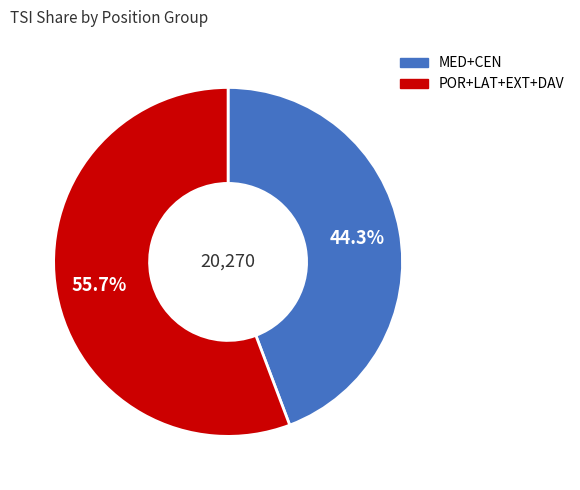

Between POR+LAT+EXT+DAV and MED+CEN, which is larger?

POR+LAT+EXT+DAV